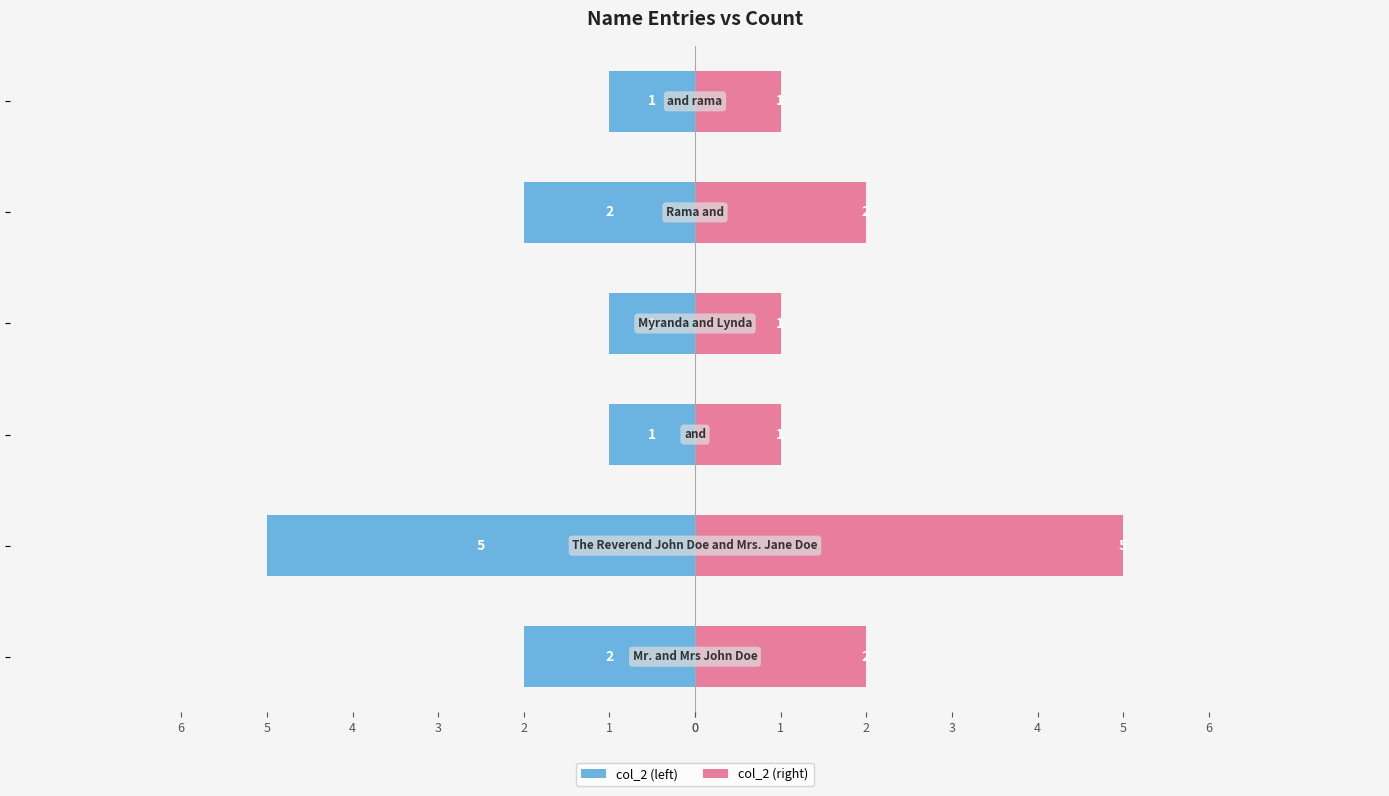

The value of col_2 (right) at 4 is 3. True or false?

False